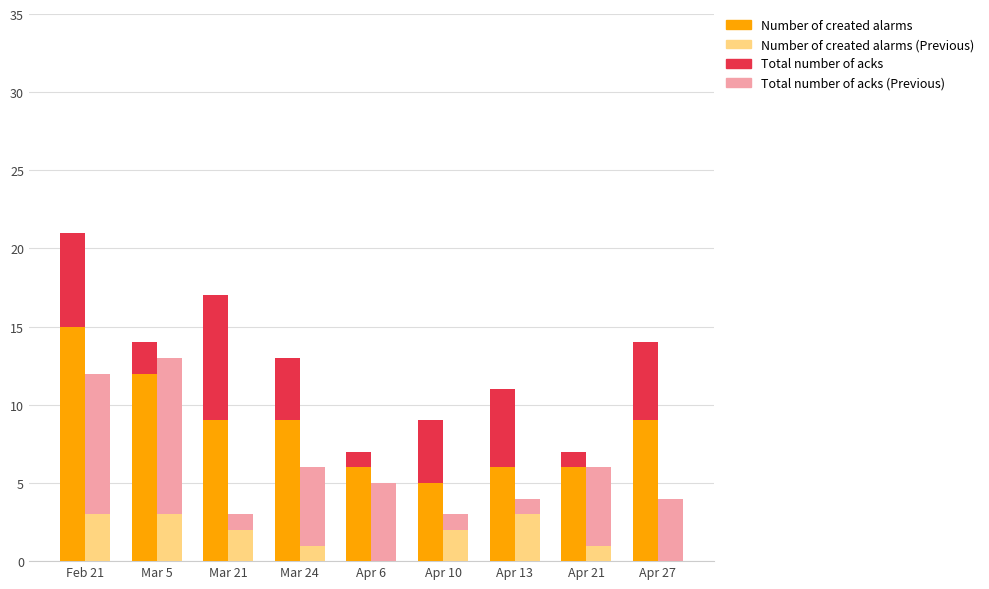

What is the sum of all Total number of acks (opp_score) values?

36